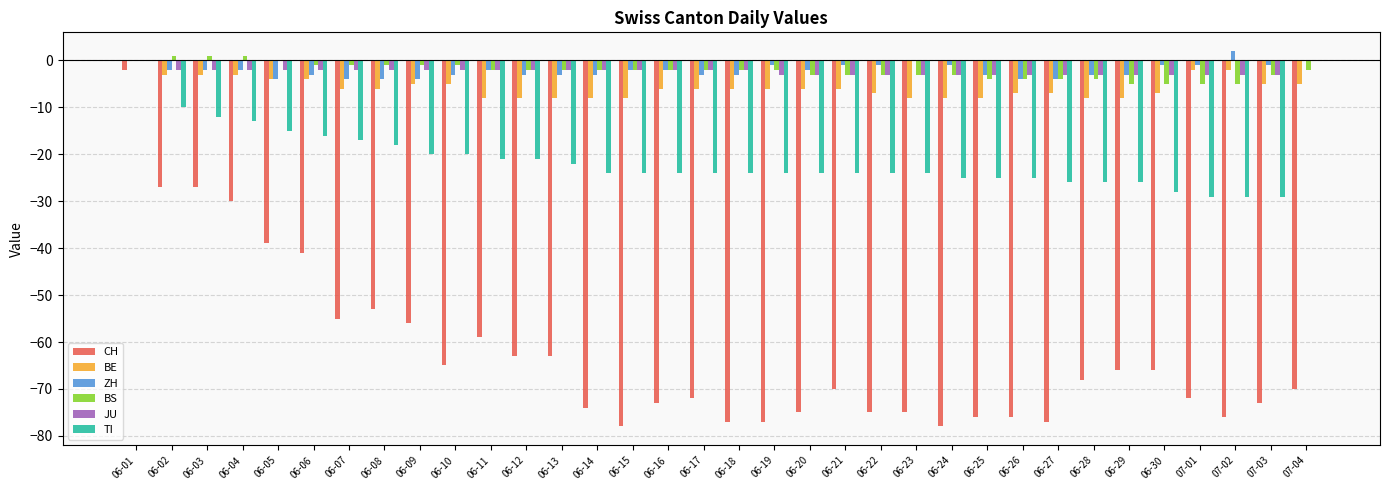

What is the sum of all JU values?

-79